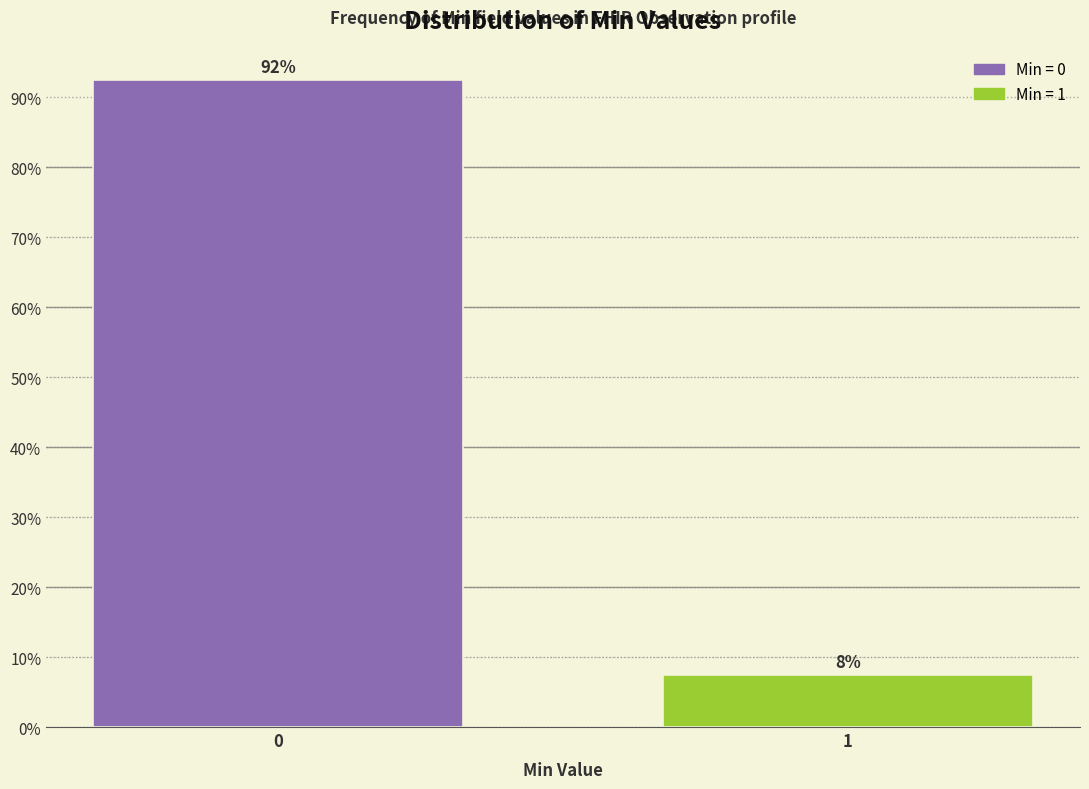

Does the chart contain any negative values?

No